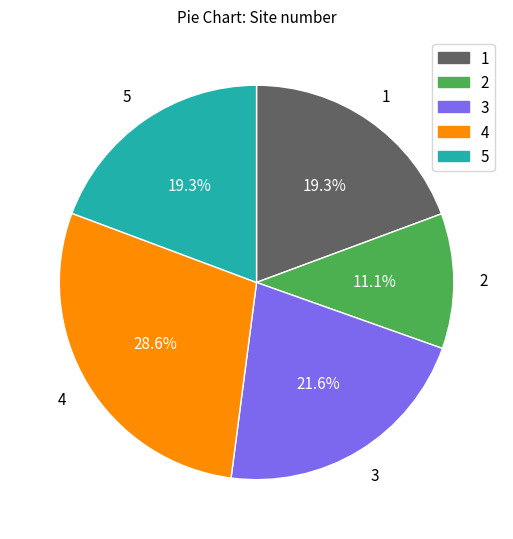

What is the smallest slice in the pie chart?

2